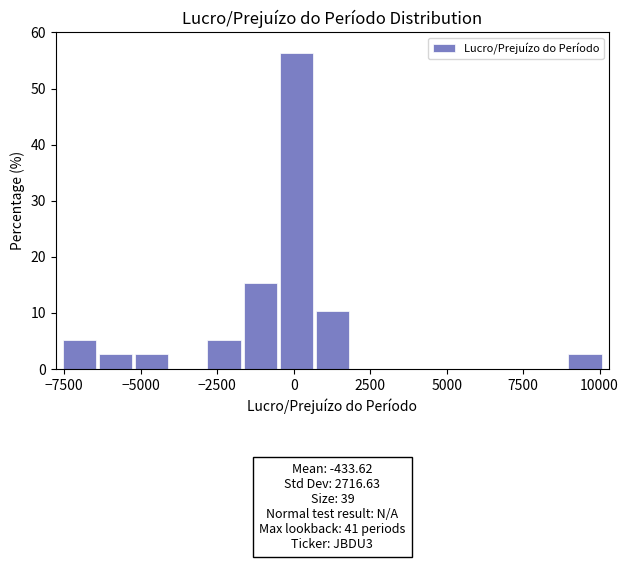

Read against the x-axis, roughly where is the centre of the tallest bar?

0